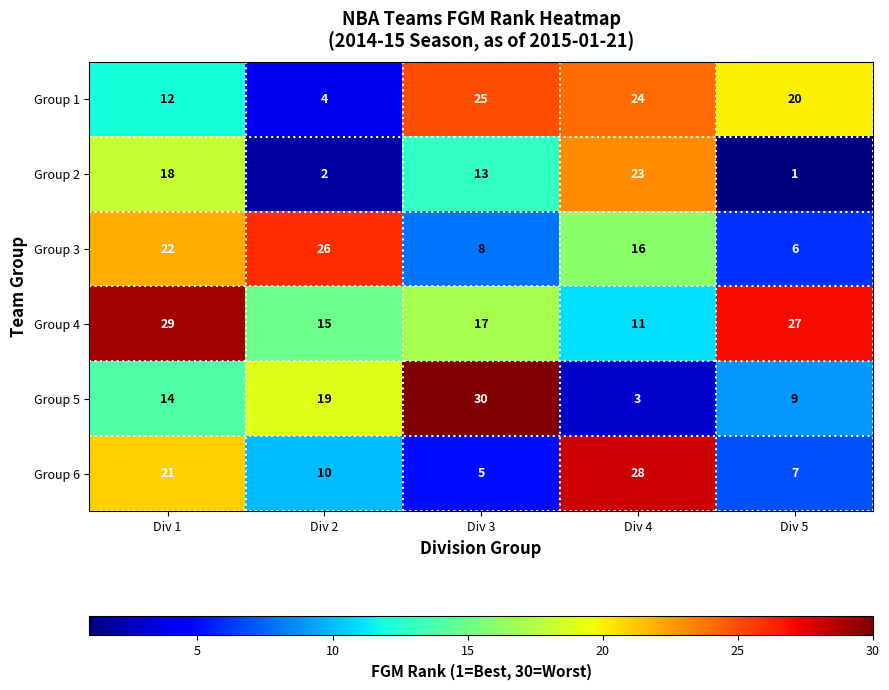

What is the difference between the maximum and minimum values in the Group 3 series?

20